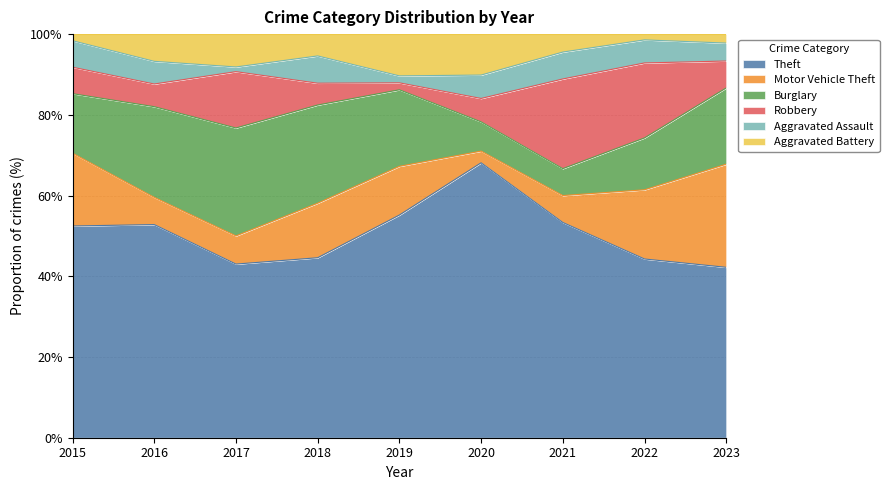

What is the maximum value for Theft?

68.1